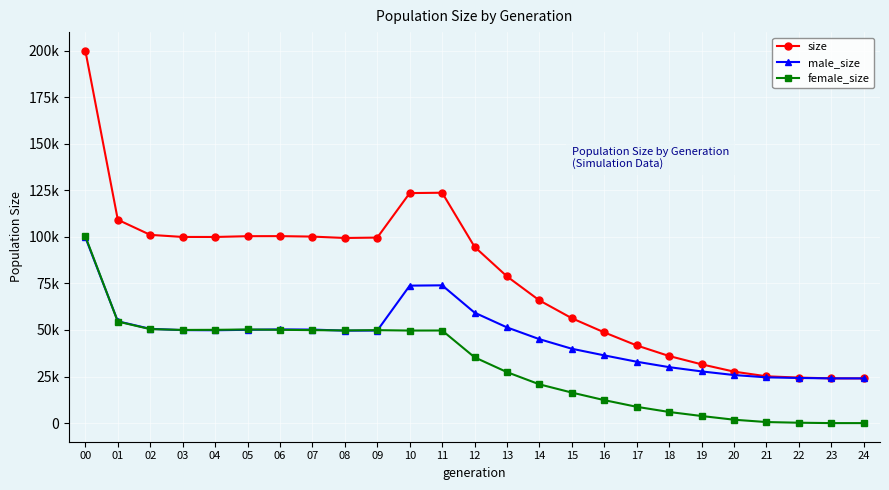

What are all the series names shown in the legend?

size, male_size, female_size